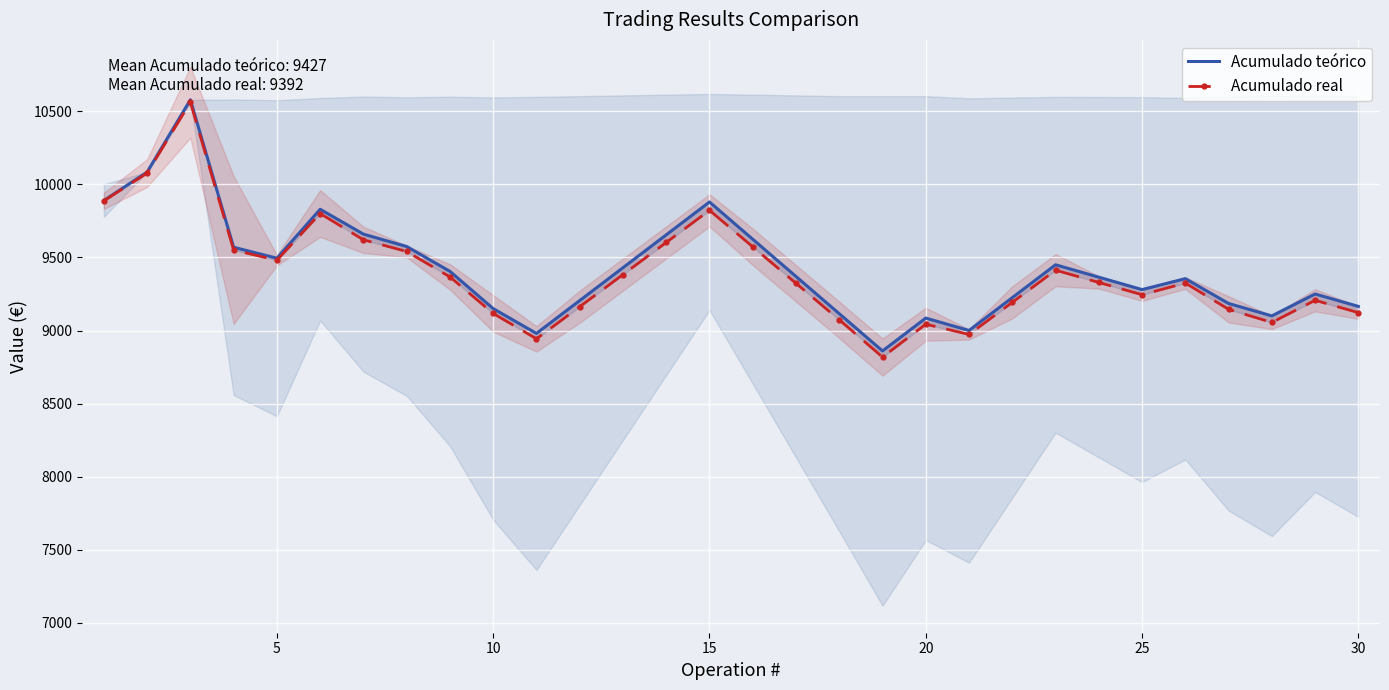

Rank the series by their maximum value, from lowest to highest.

Acumulado real, Acumulado teórico